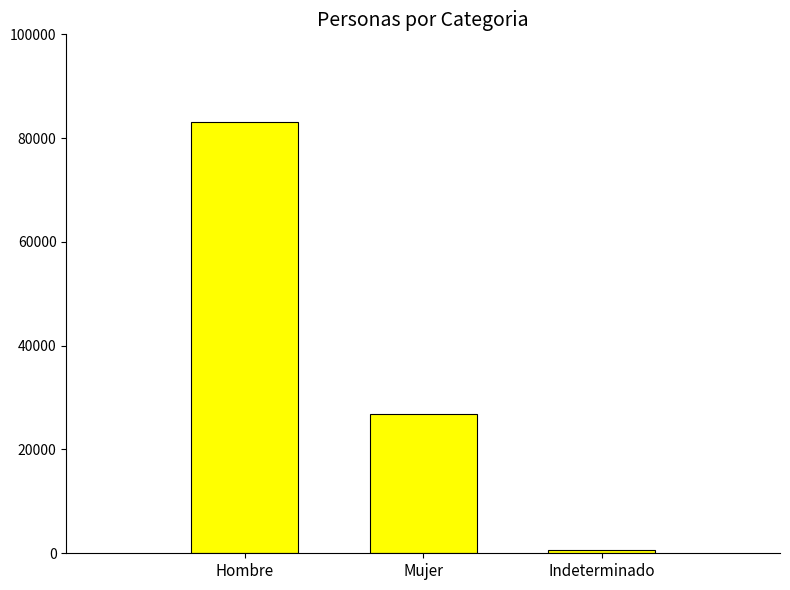

Are the bars grouped side by side (vs. stacked)?

No